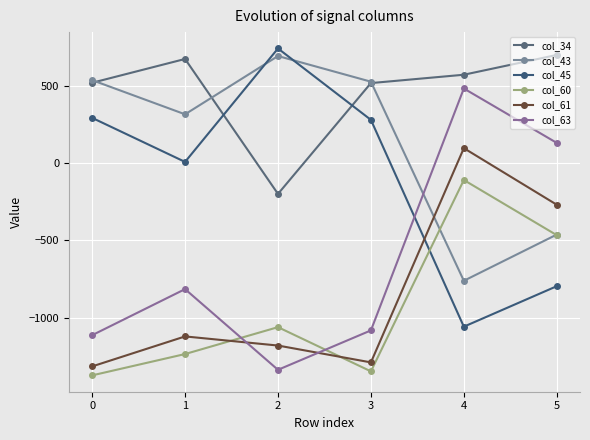

At 1, list the series in order from largest to smallest.

col_34, col_43, col_45, col_63, col_61, col_60